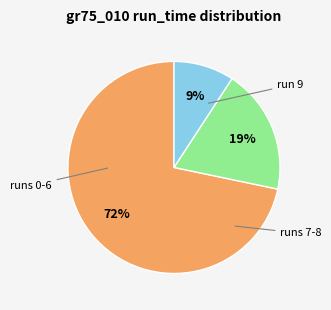

Is there a majority slice in this chart?

Yes